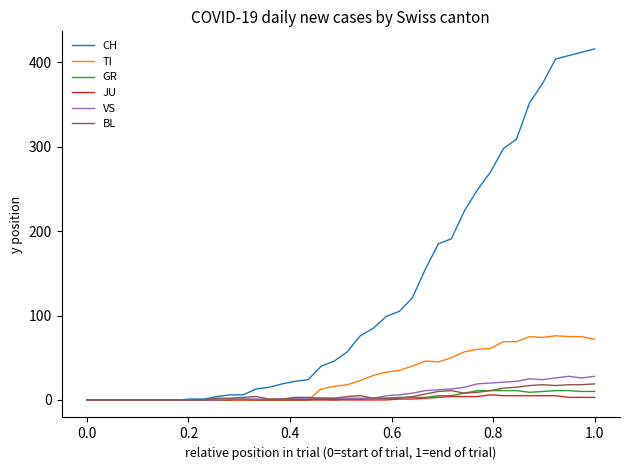

What is the sum of all TI values?

1111